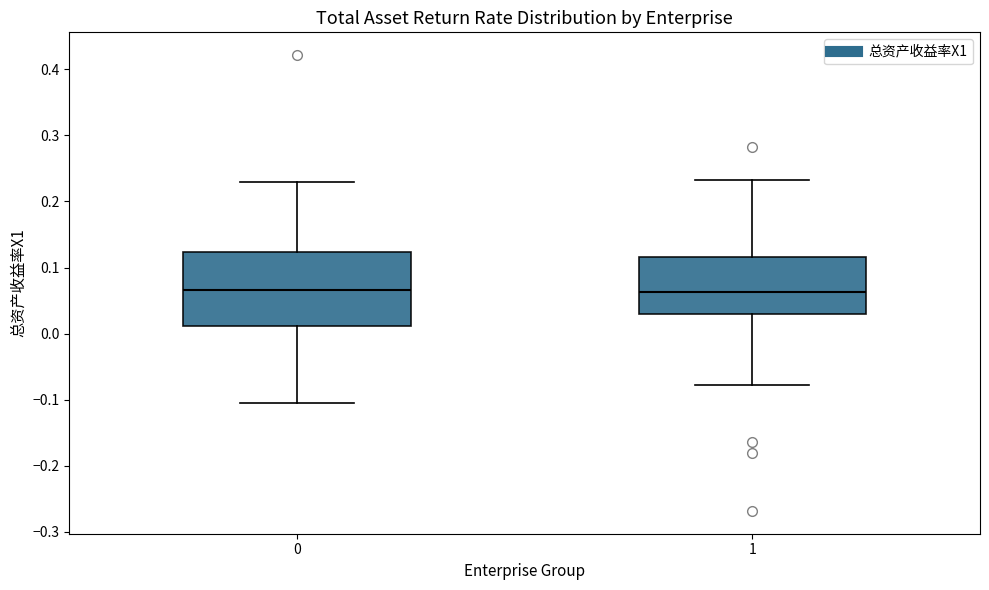

Where does the median line of the box at x = 0 sit on the y-axis? The values are not printed on the chart, so give them approximately, as read against the axis.

0.07